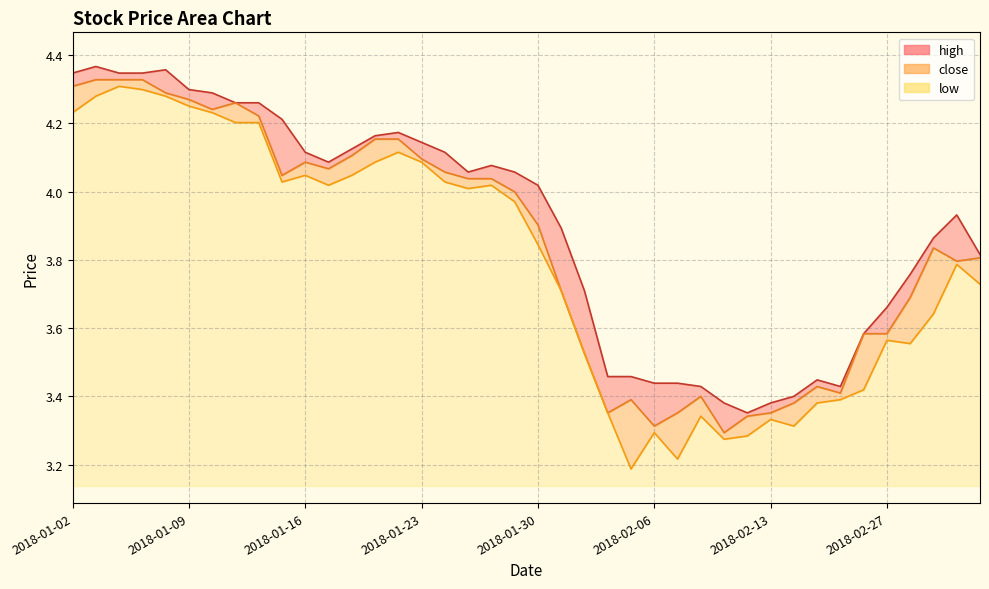

How many interior local valleys does the close series have?

8